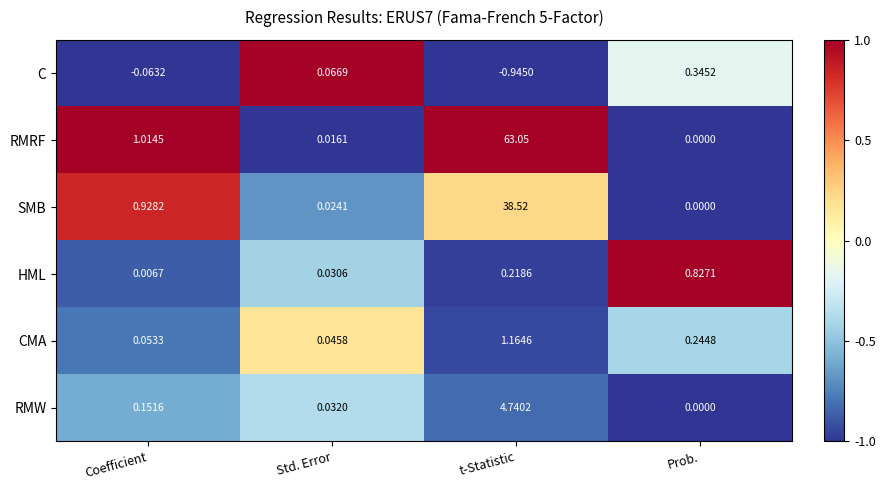

Which category has the highest value across all series?

t-Statistic